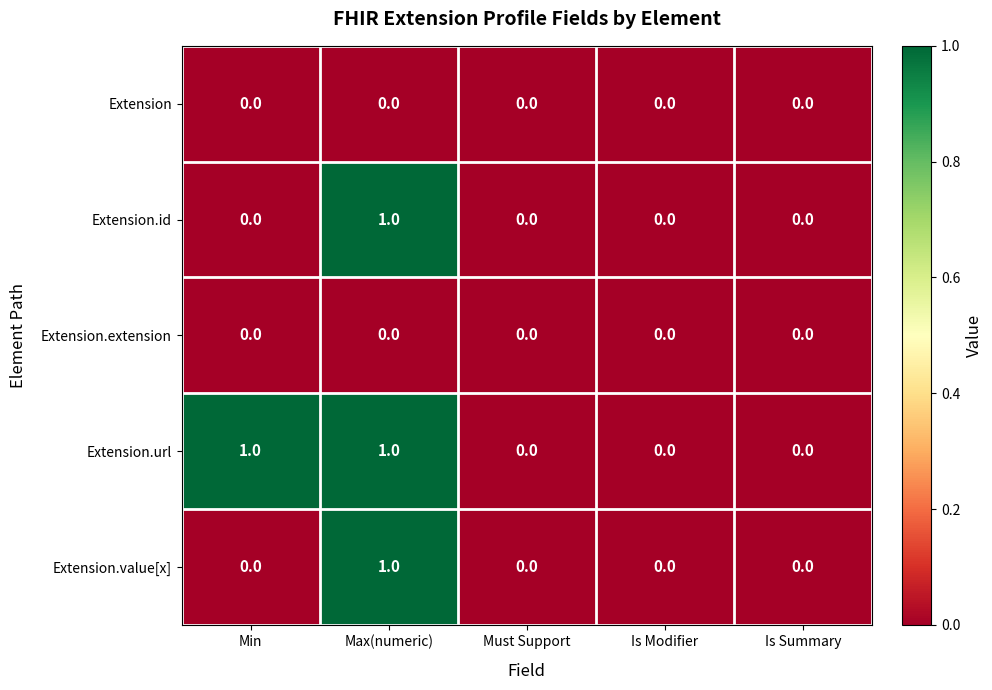

At which category is the sum across all series the highest?

Max(numeric)